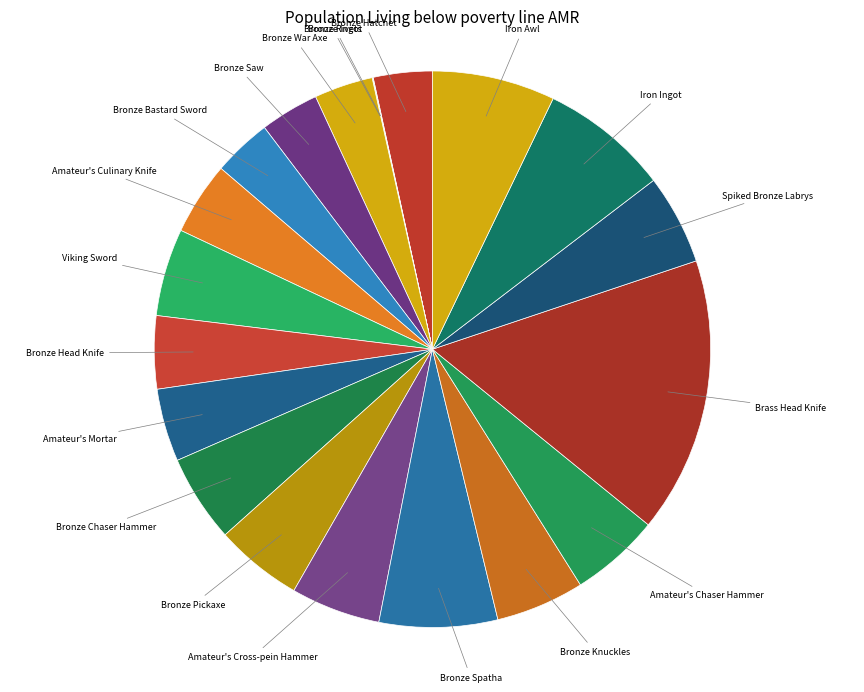

Which has a higher value, Iron Ingot or Brass Head Knife?

Brass Head Knife